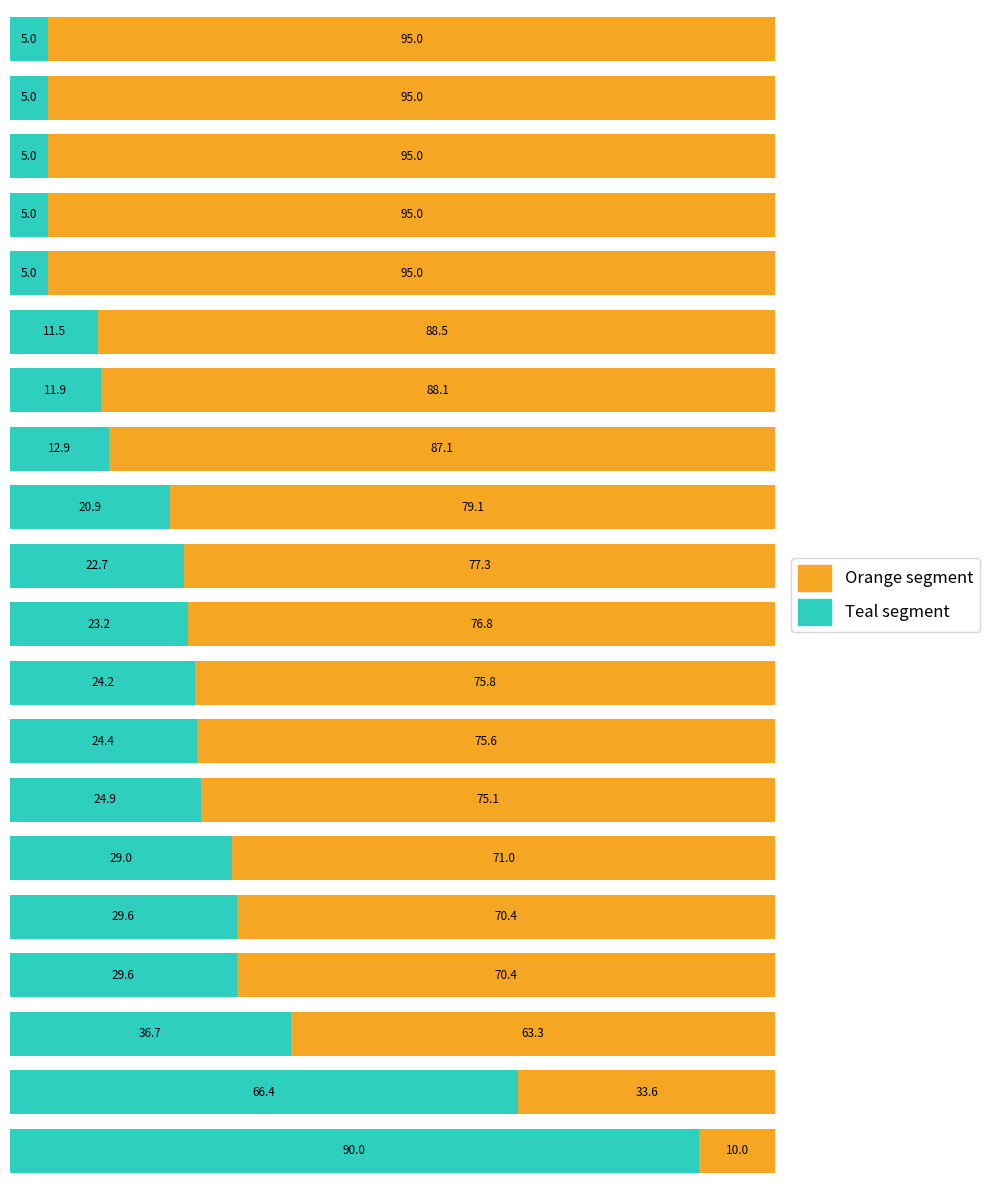

What is the average value of the Teal segment series?

24.1